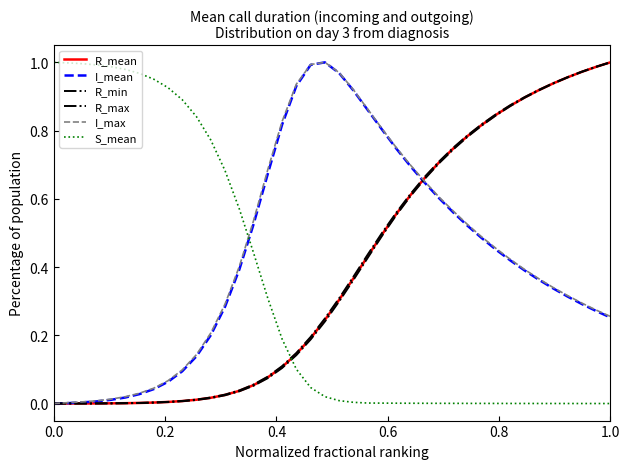

Does the chart display data point markers on the line(s)?

No